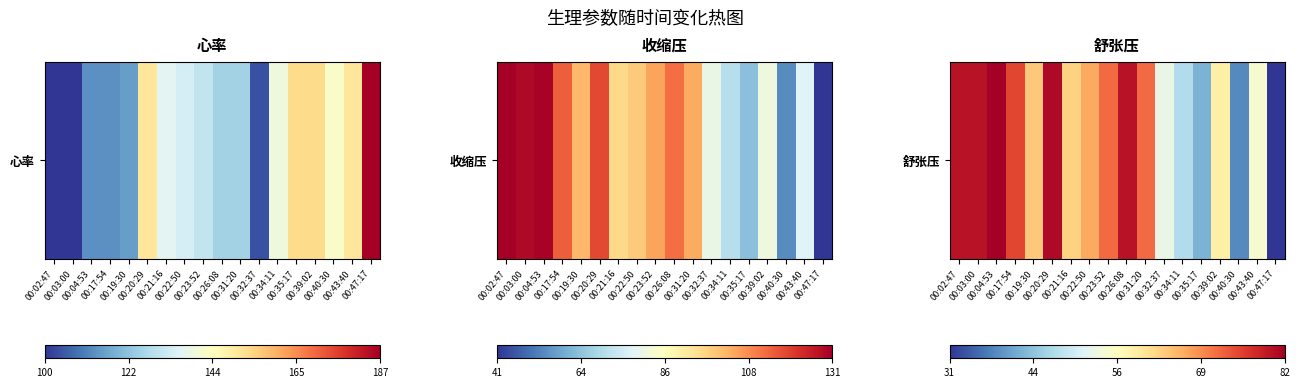

The chart shows a value of 94 at 00:21:16. True or false?

False